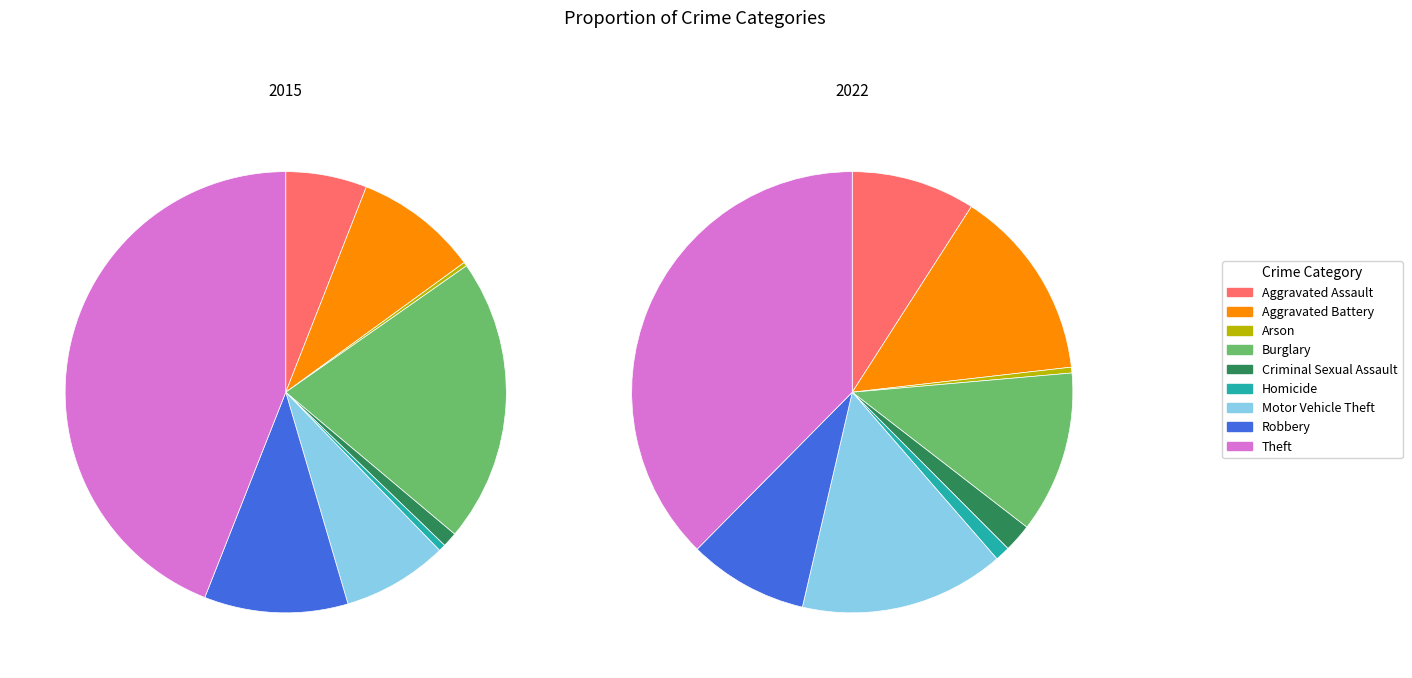

Which category has the smallest portion of the pie?

Arson